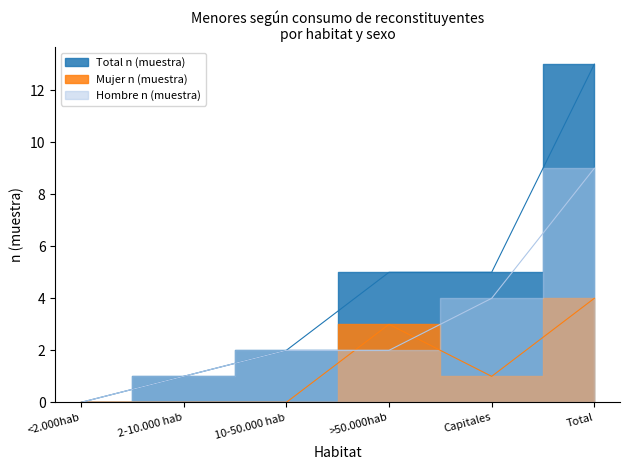

Where does the Mujer n (muestra) series first go above 1?

>50.000hab